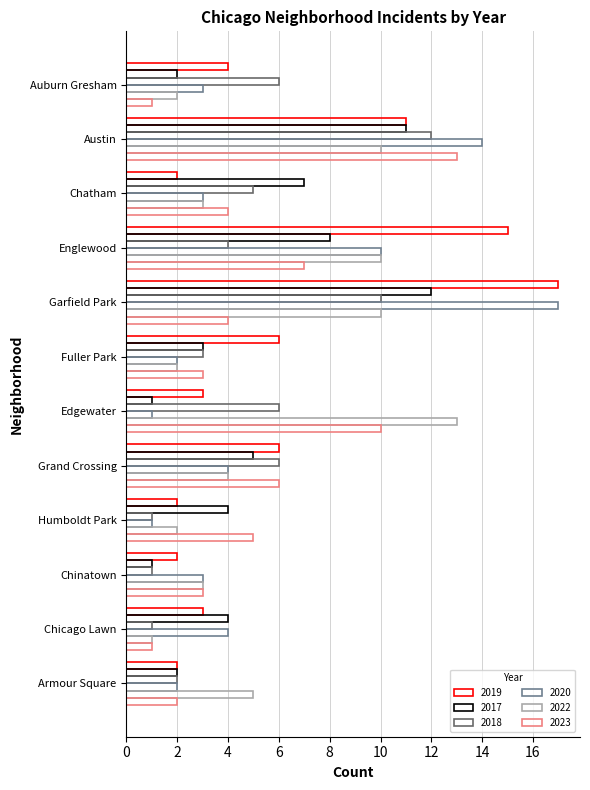

Count the number of data series in this chart.

6